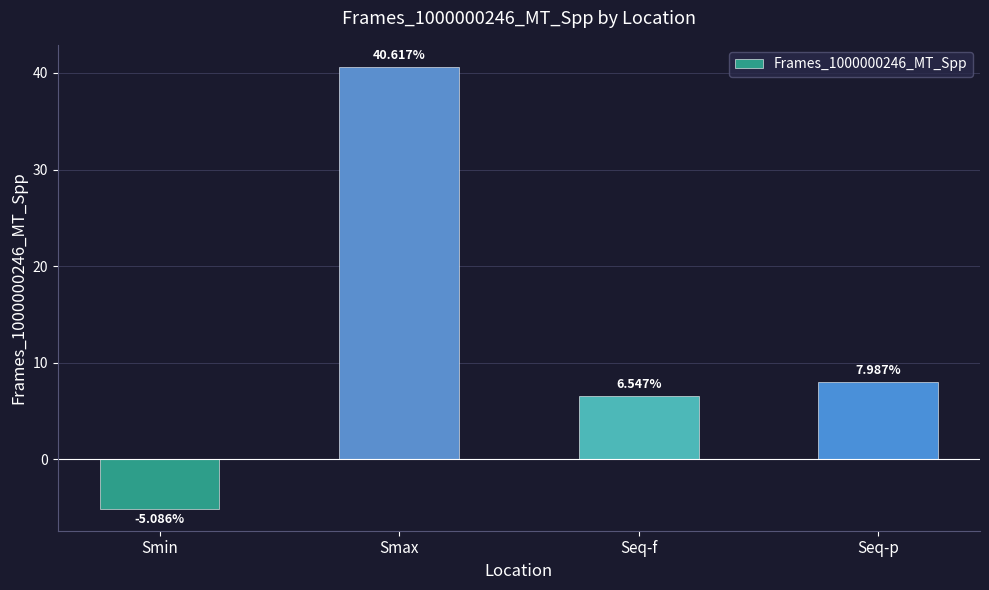

How many data points are above 7?

2